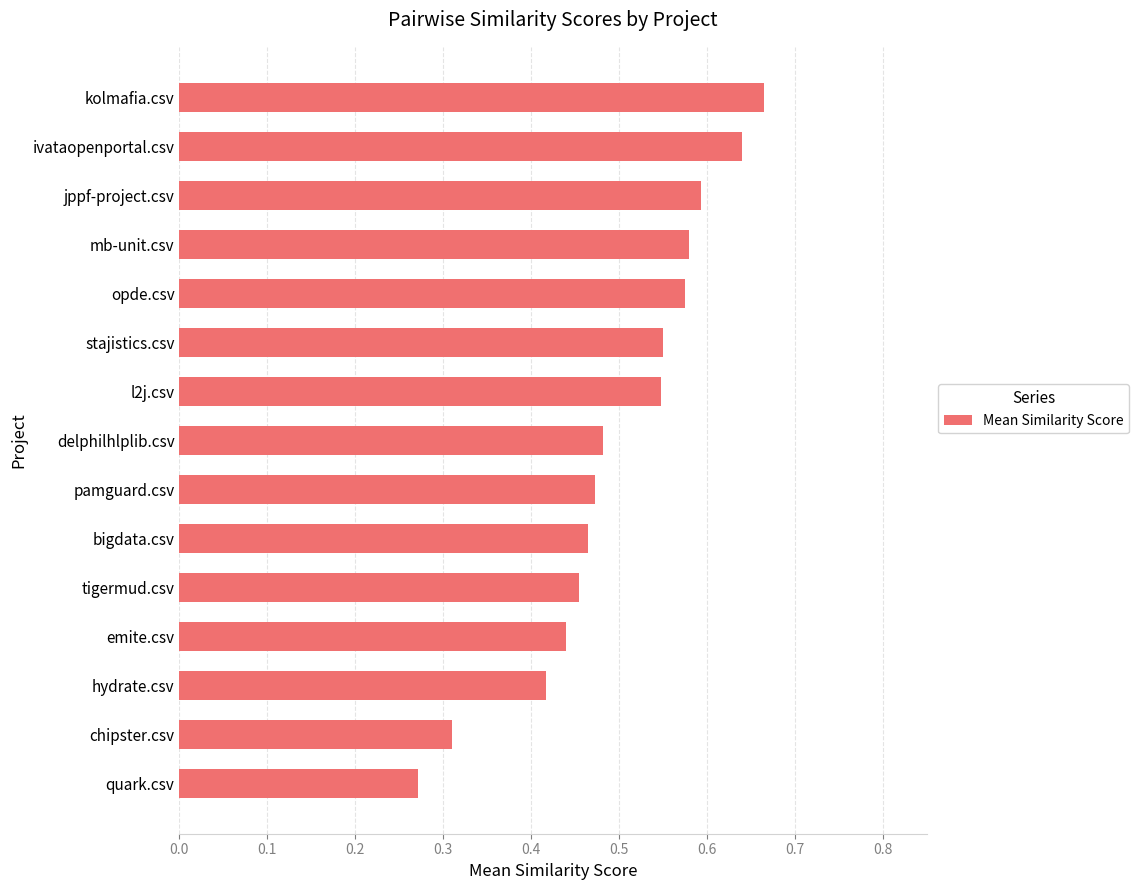

Where is the data nearest to the value 0?

quark.csv